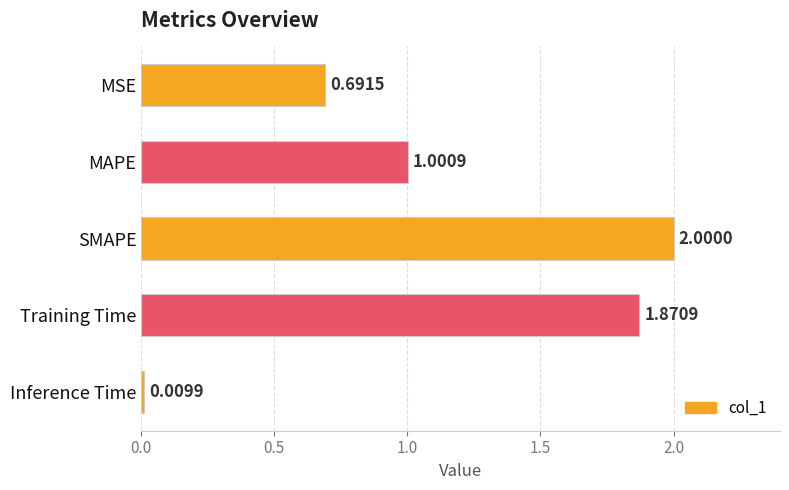

What is the label of the 5th bar from the top?

Inference Time